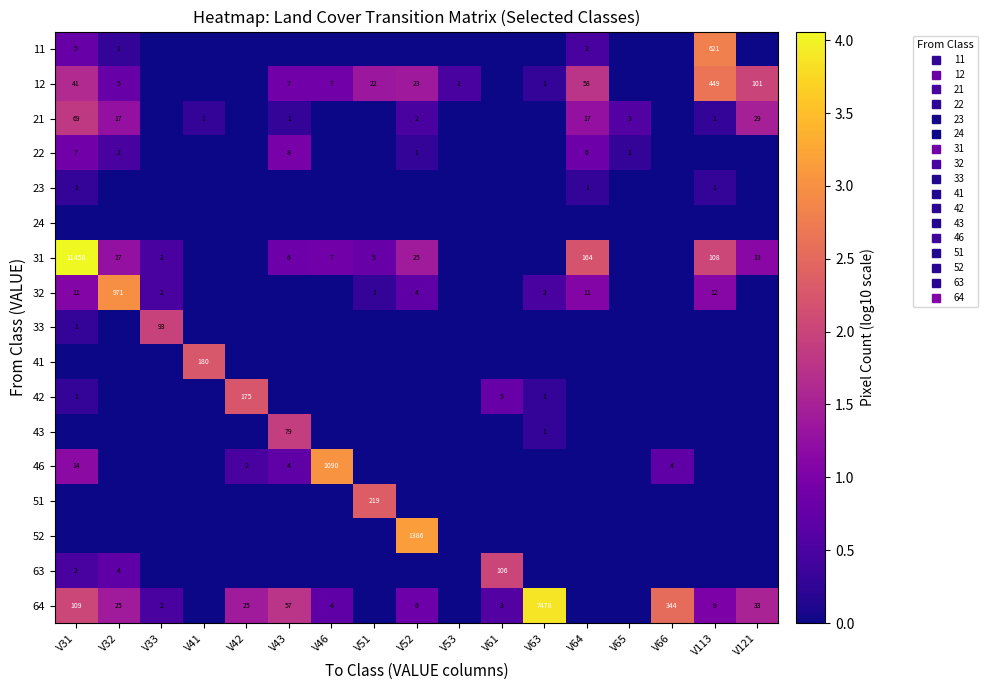

Is it true that 12 equals 2.0 at V121?

True